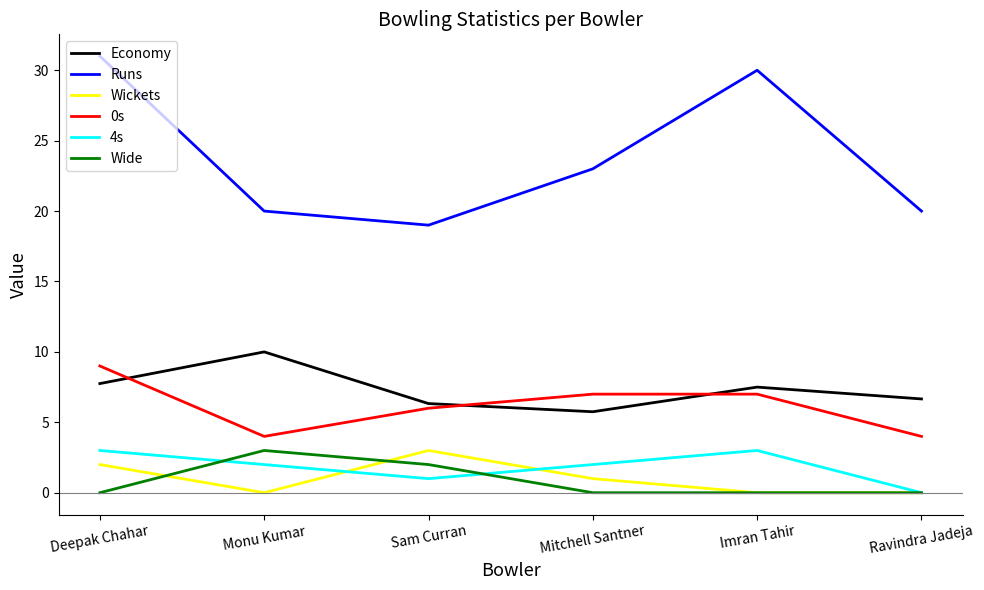

What is the difference between the highest and lowest values at Imran Tahir?

30.0